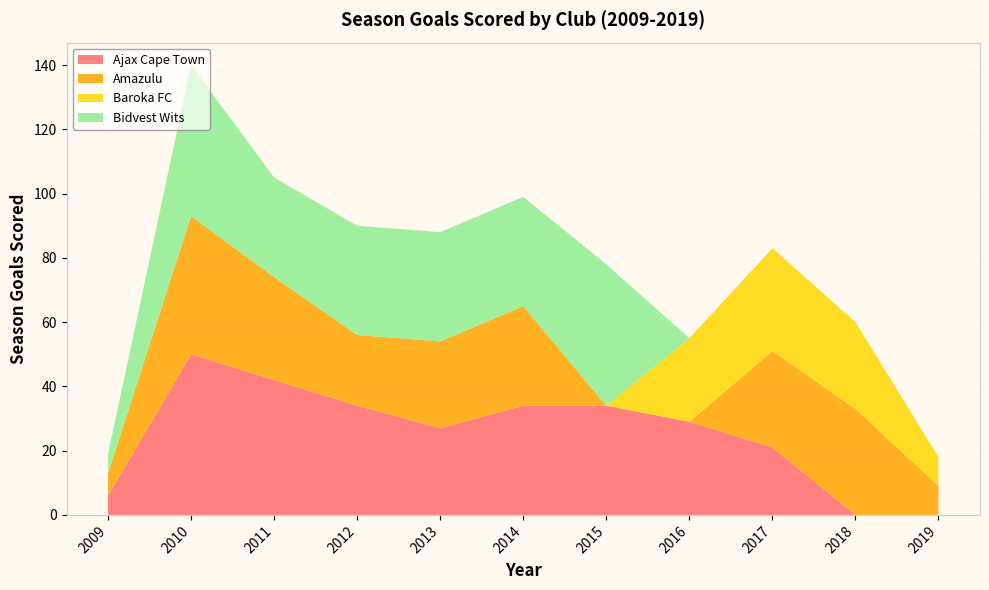

Reading right to left, list all the values displayed in this chart.

Ajax Cape Town: 0	0	21	29	34	34	27	34	42	50	6
Amazulu: 9	33	30	0	0	31	27	22	32	43	7
Baroka FC: 9	27	32	26	0	0	0	0	0	0	0
Bidvest Wits: 0	0	0	0	44	34	34	34	31	47	6